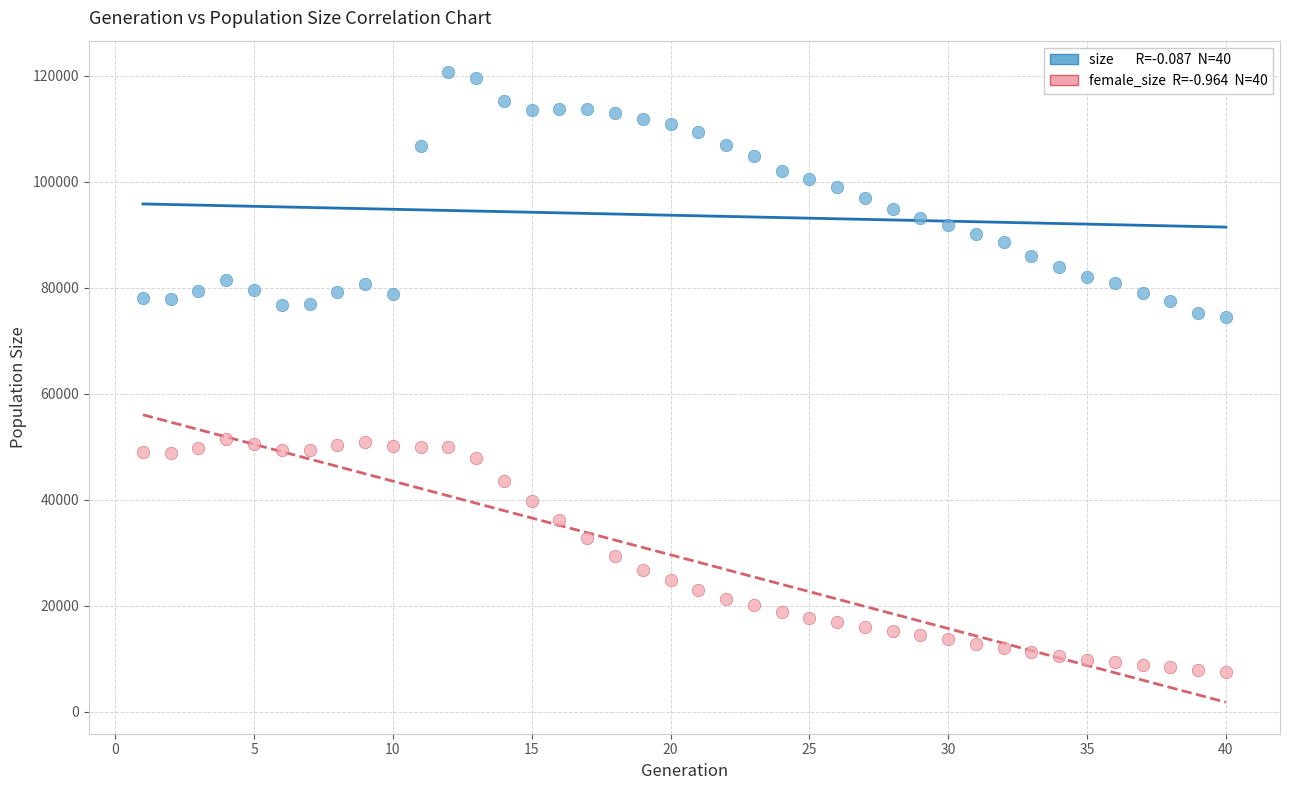

Across all data points, what is the range of Y values (max minus min)?

113085